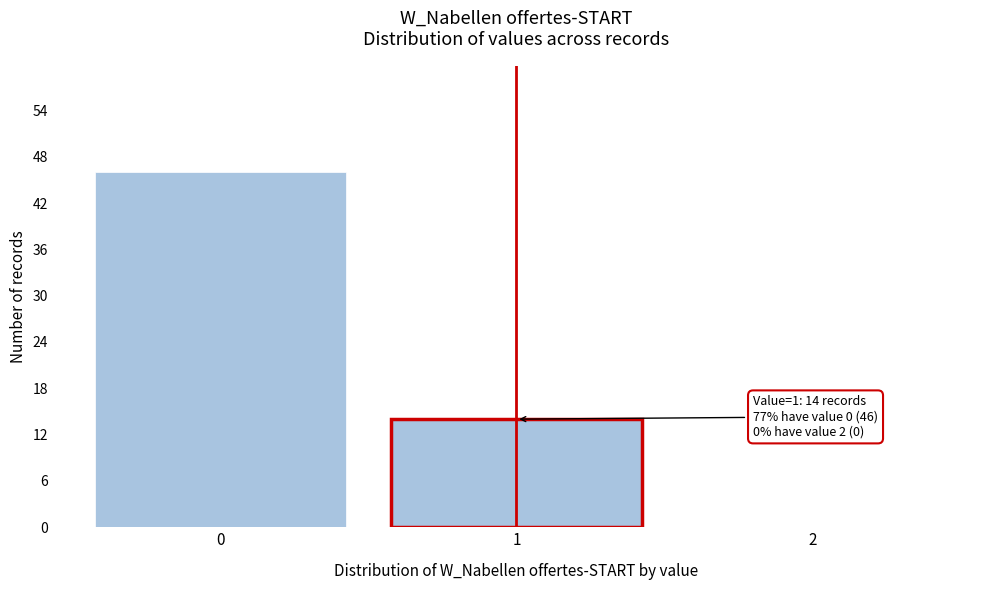

Reading left to right, list all the values displayed in this chart.

0=46	1=14	2=0